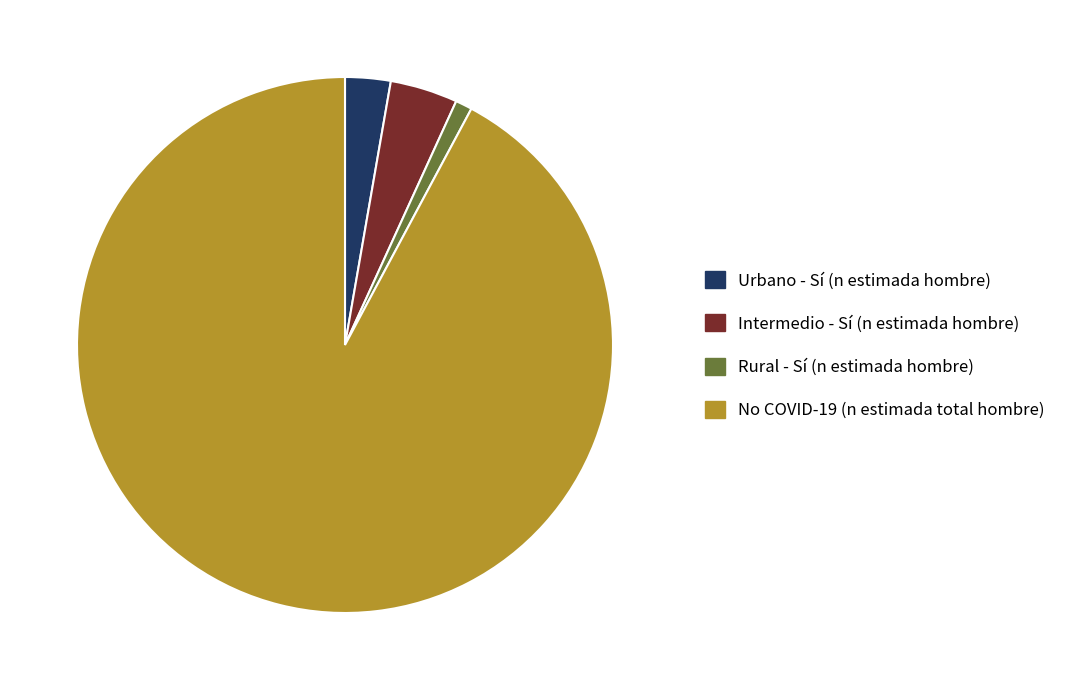

Does any single category account for the majority?

Yes